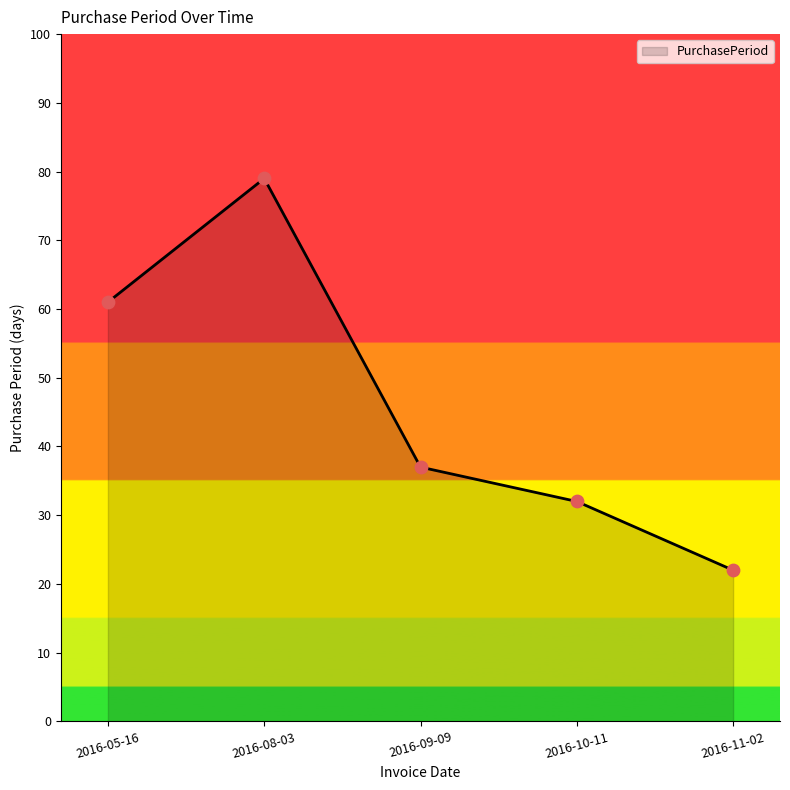

Which has a higher value, 2016-05-16 or 2016-08-03?

2016-08-03